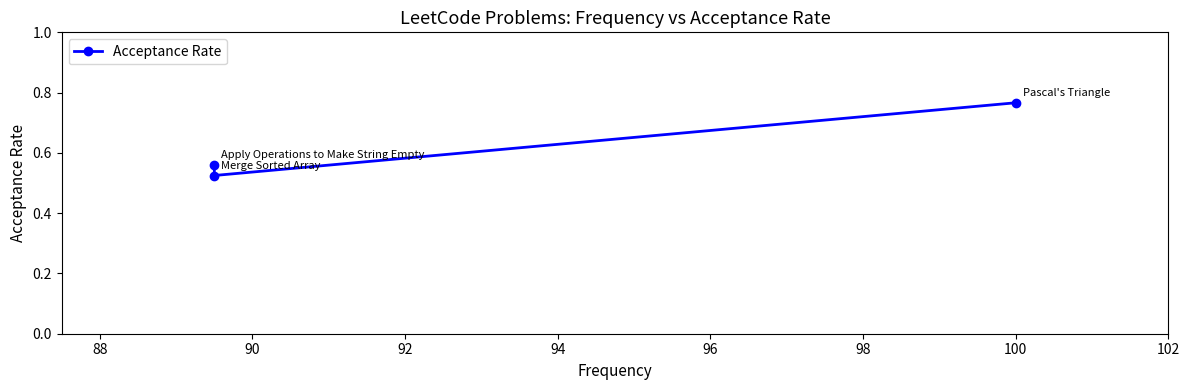

True or false: the data shows 0.8 at 88.

False